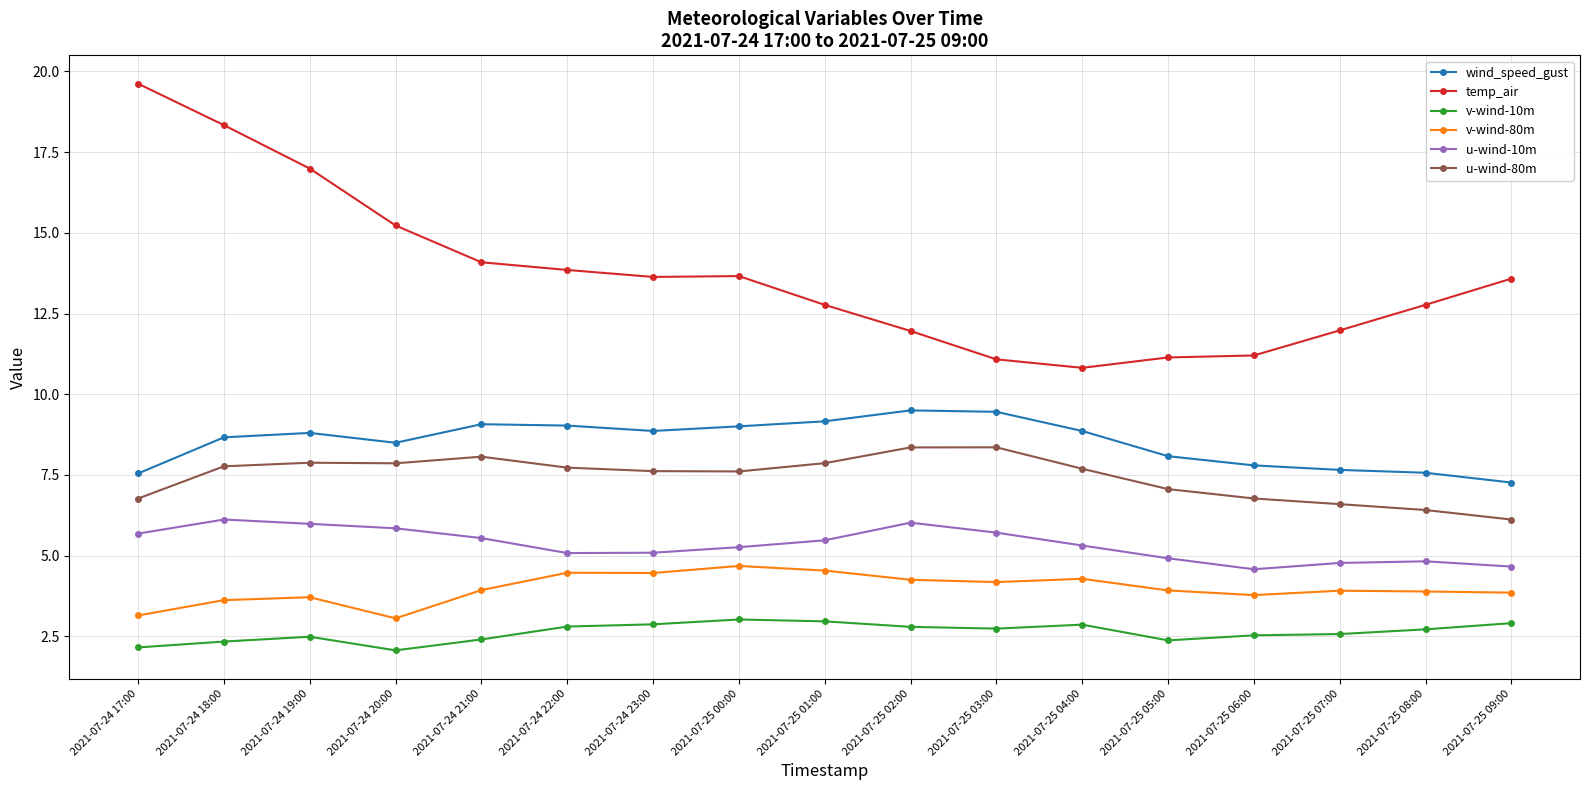

What is the minimum value shown in the chart?

2.1